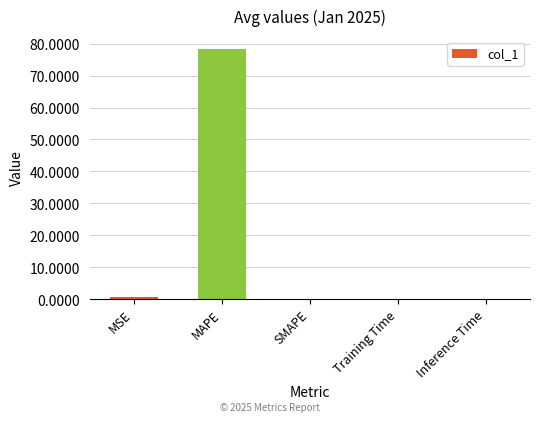

What is the sum of all values?

79.0